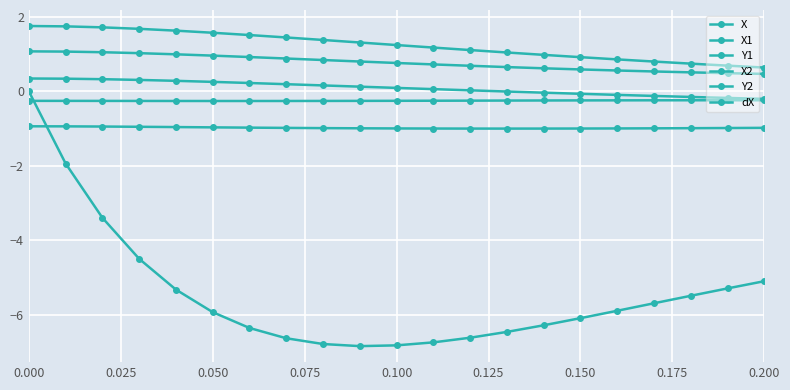

How many distinct data groups are displayed?

6